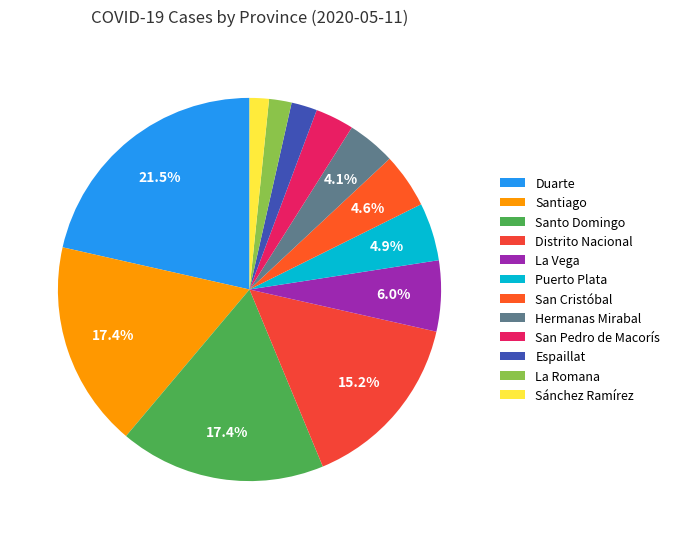

Count the number of slices in the pie.

12